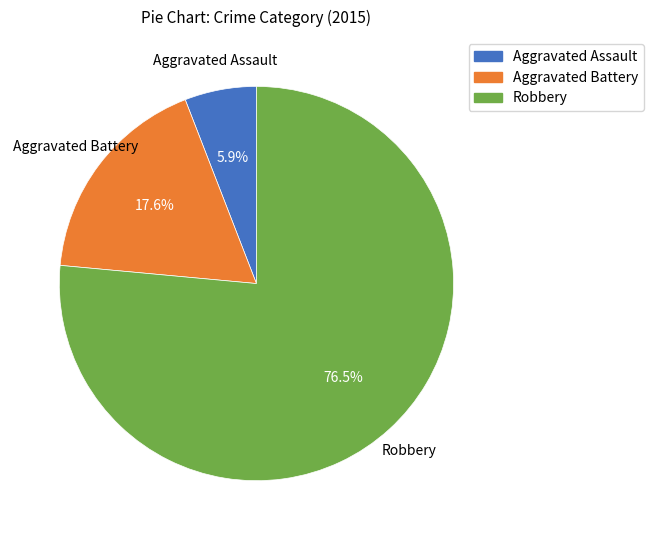

Approximately how many times larger is the value at Robbery compared to Aggravated Battery?

4.3